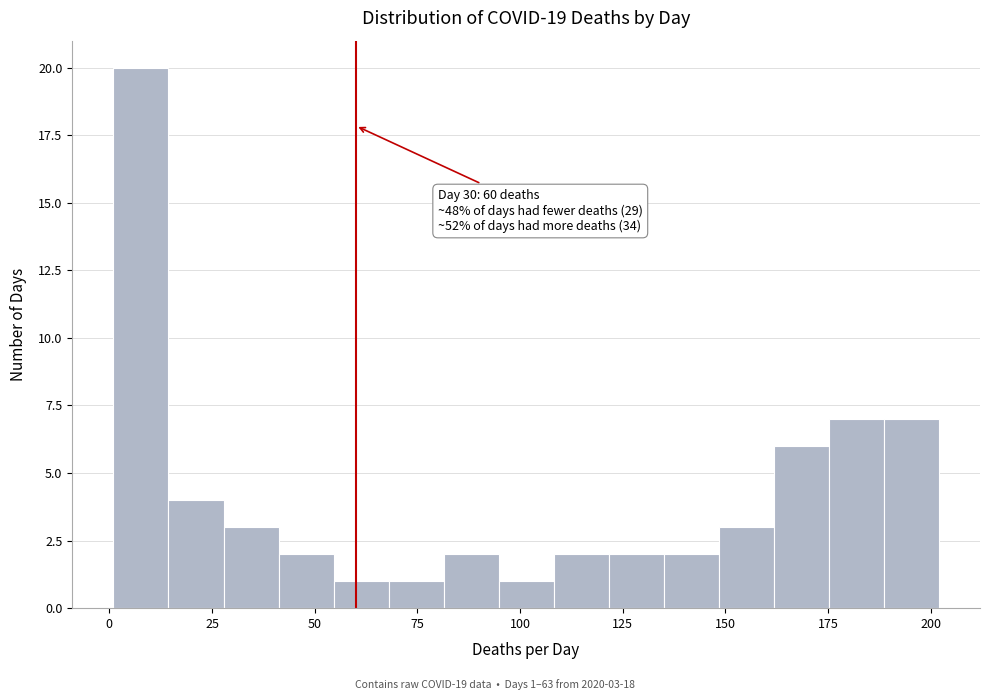

Around what value on the x-axis is the tallest bar? Give the approximate position of its centre, as read against the axis.

10